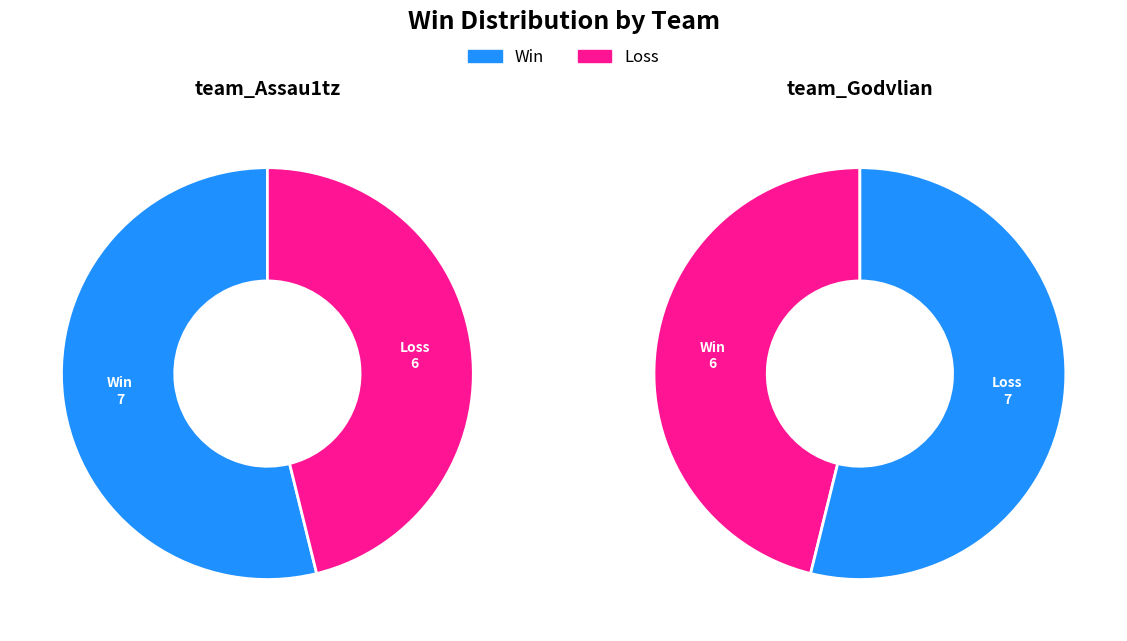

To the nearest percent, what is the difference between the largest and smallest slice percentages?

8%